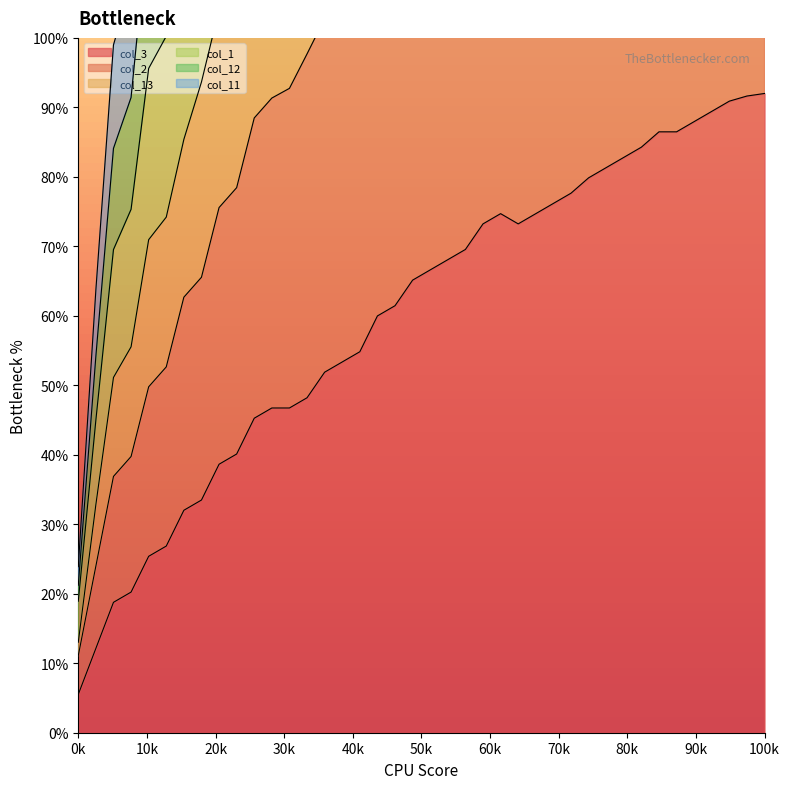

In col_1, how many points are lower than both neighbors (excluding endpoints)?

1